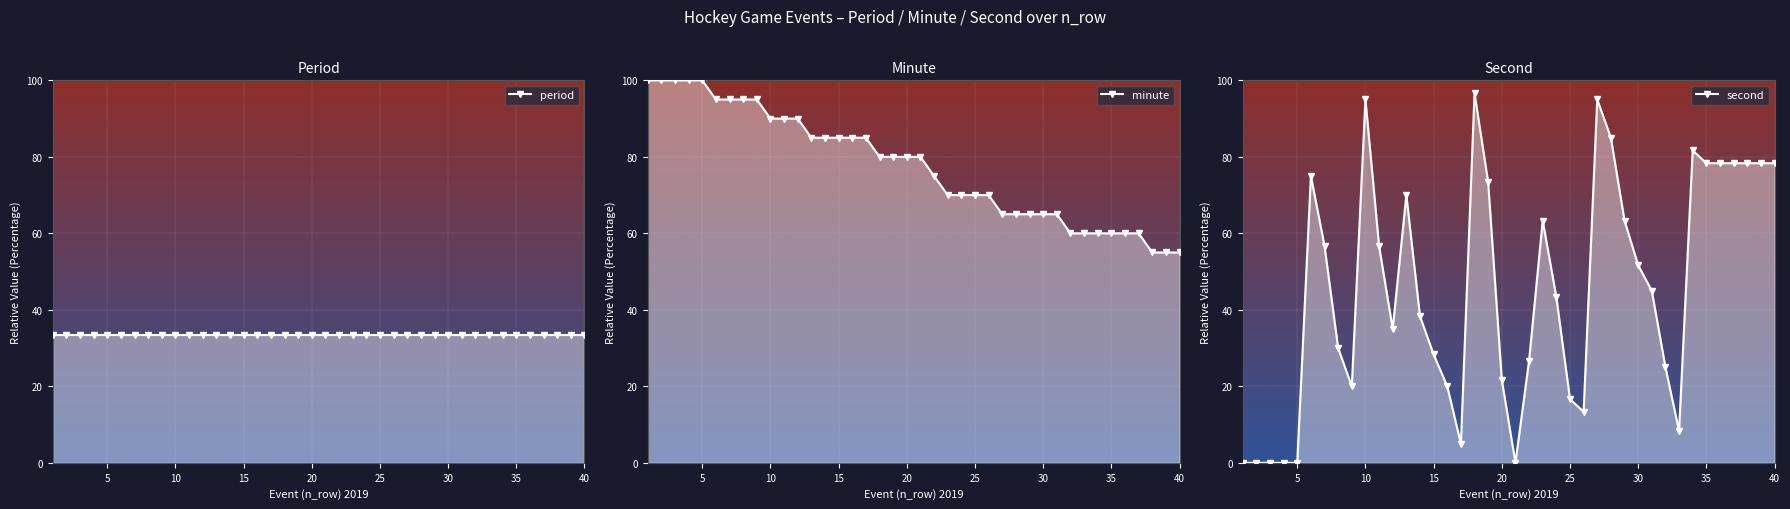

Is it true that minute equals 93.5 at 23?

False